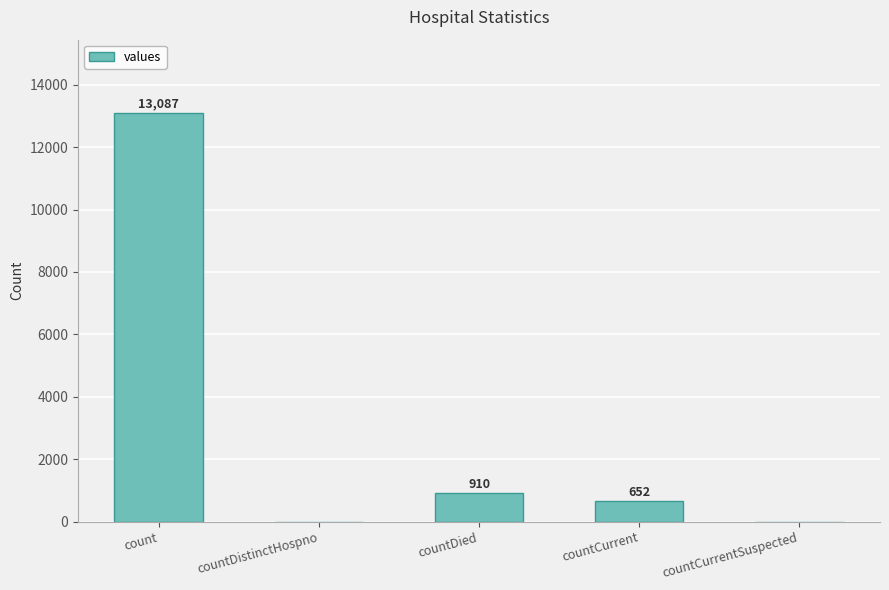

What is the change in value from count to countCurrent?

-12435